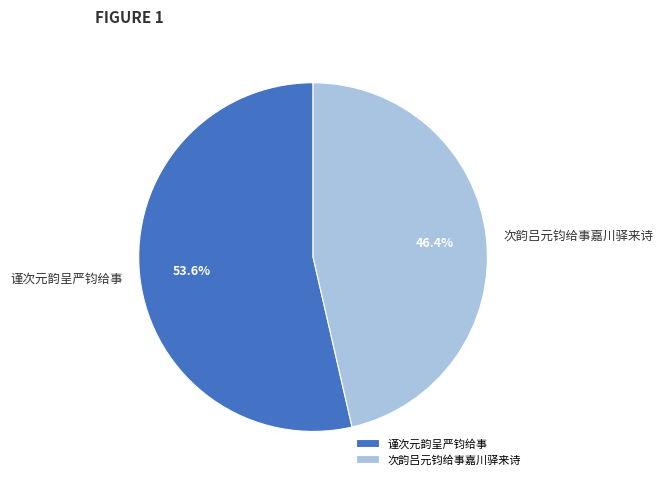

What is the ratio of the value at 谨次元韵呈严钧给事 to the value at 次韵吕元钧给事嘉川驿来诗?

1.2